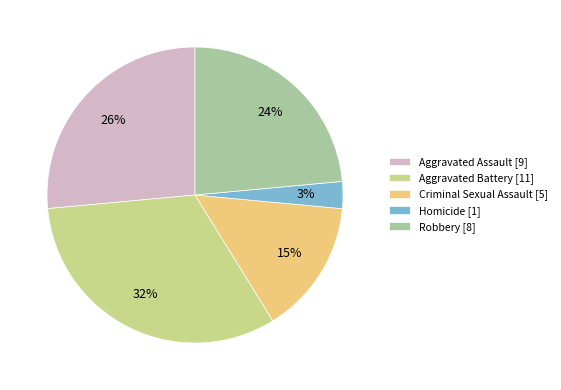

What percentage is the Aggravated Battery slice, to the nearest percent?

32%